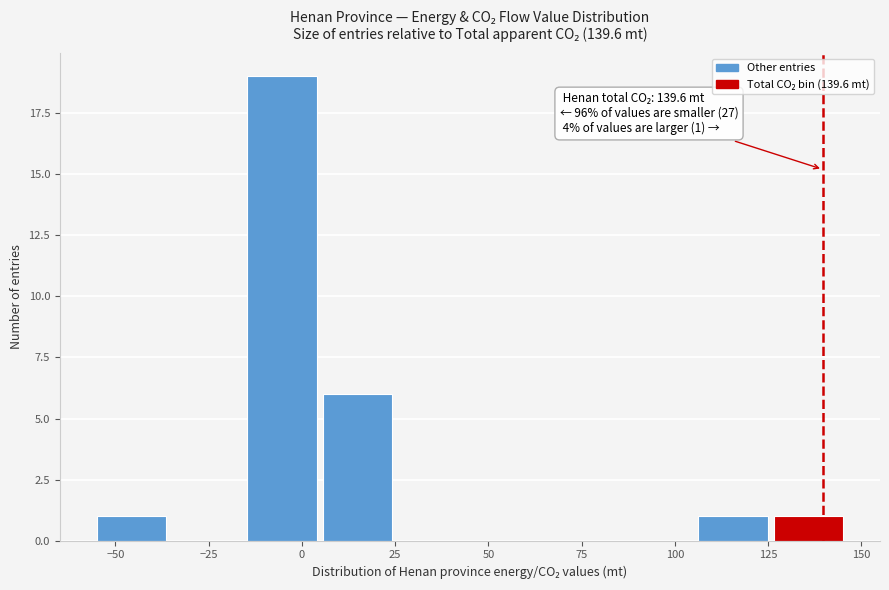

Which range on the x-axis has the tallest bar?

-15 to 5